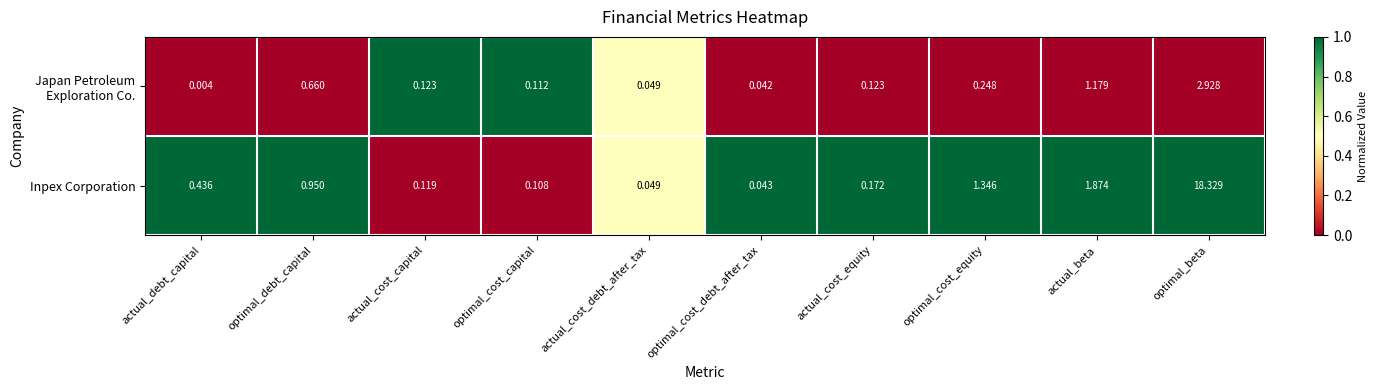

Which series has the largest total across all categories?

Inpex Corporation